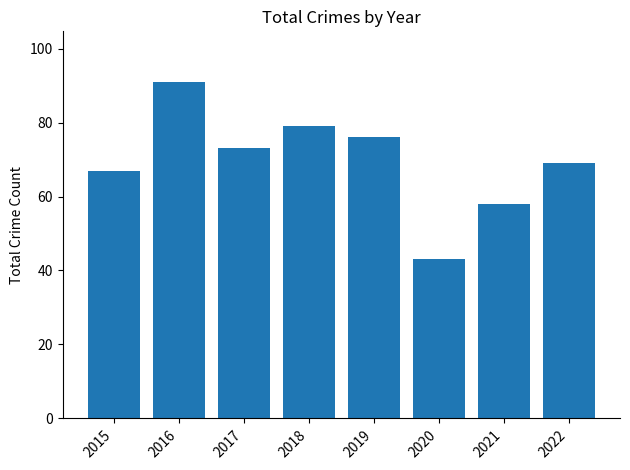

Rank the categories by value from highest to lowest.

2016, 2018, 2019, 2017, 2022, 2015, 2021, 2020